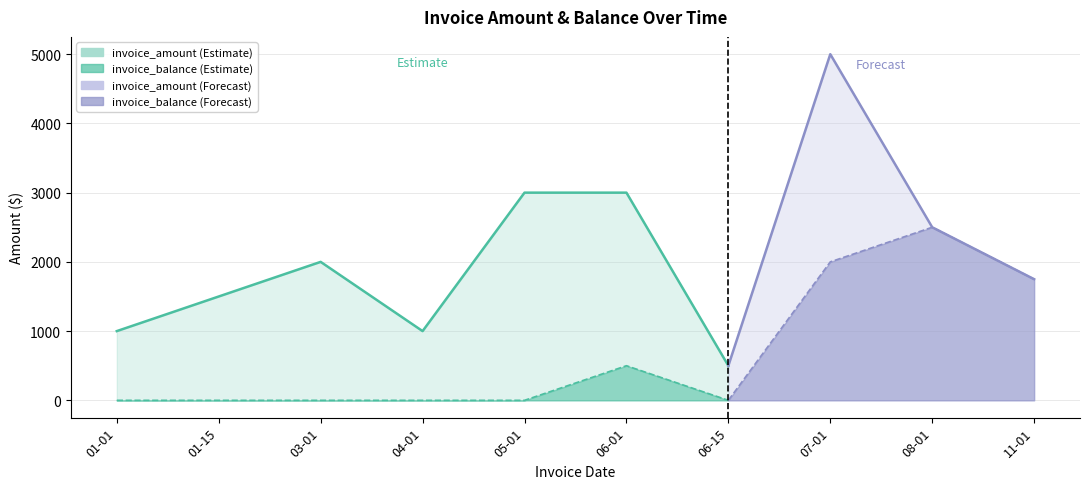

True or false: invoice_amount and invoice_balance cross at least once.

False